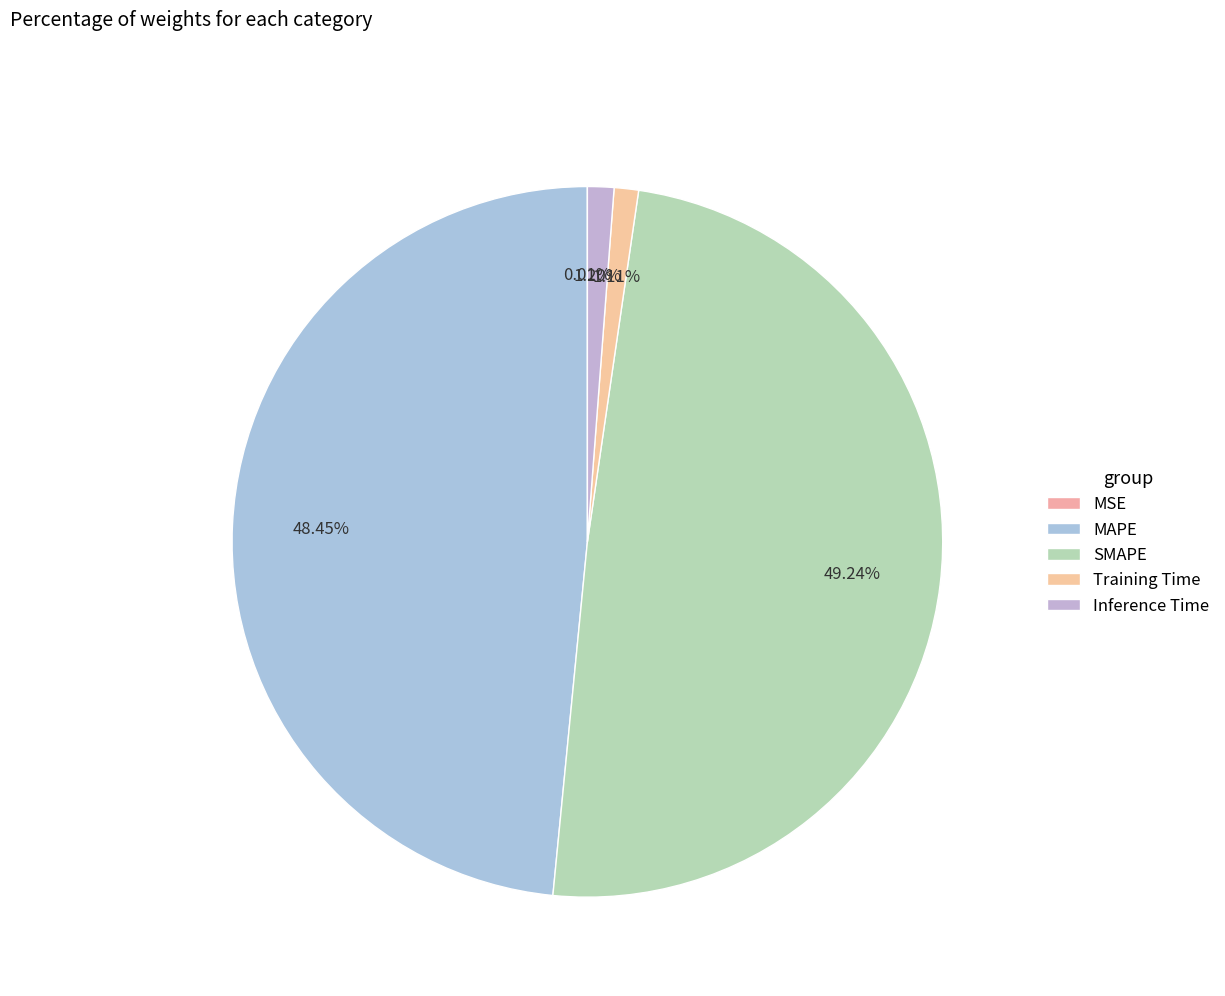

Rank the categories by value from lowest to highest.

MSE, Training Time, Inference Time, MAPE, SMAPE